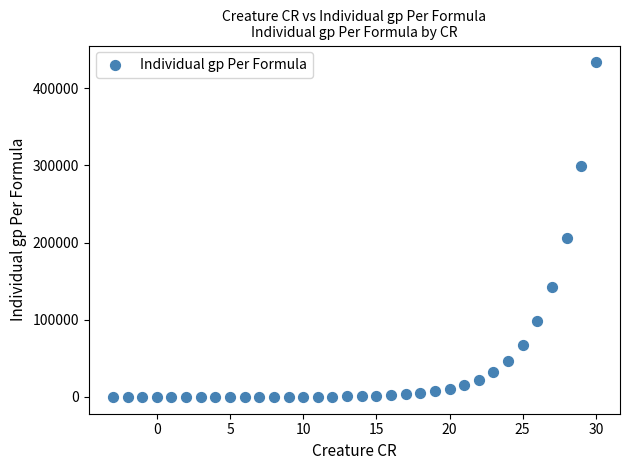

What Y value in the scatter plot is closest to 216833?

206494.4